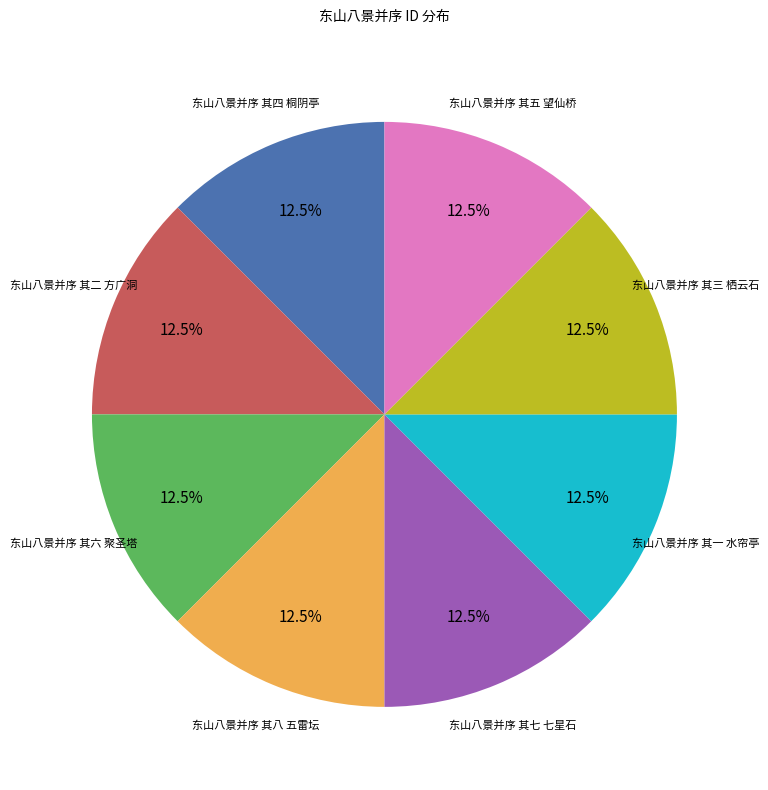

Approximately how many times larger is the value at 东山八景并序 其四 桐阴亭 compared to 东山八景并序 其三 栖云石?

1.0